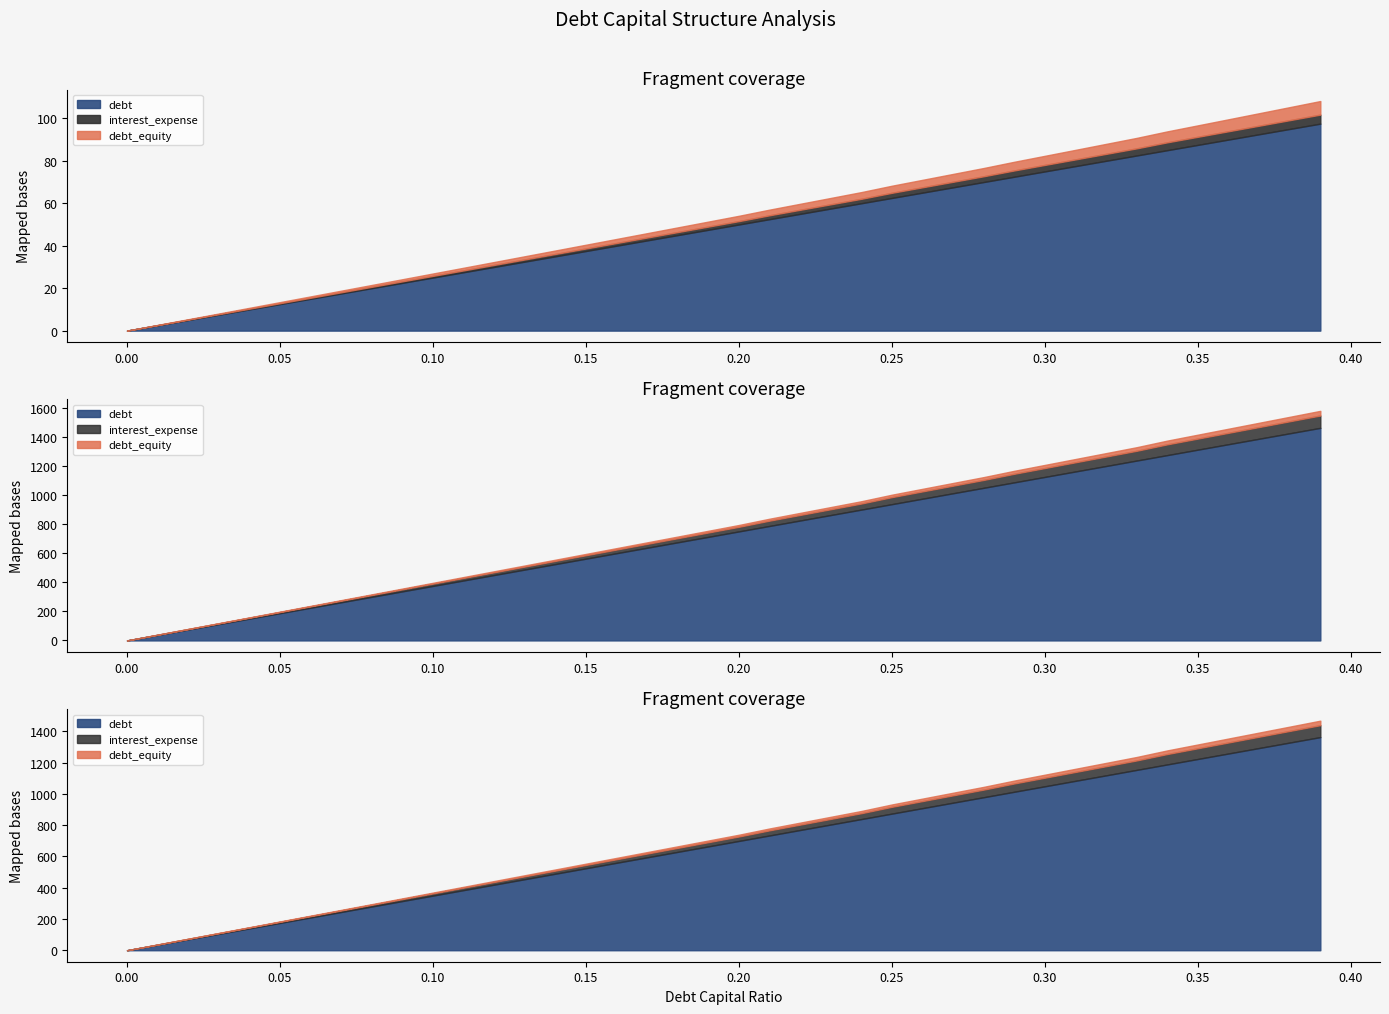

What is the total value across all series at 0.03?

7.9